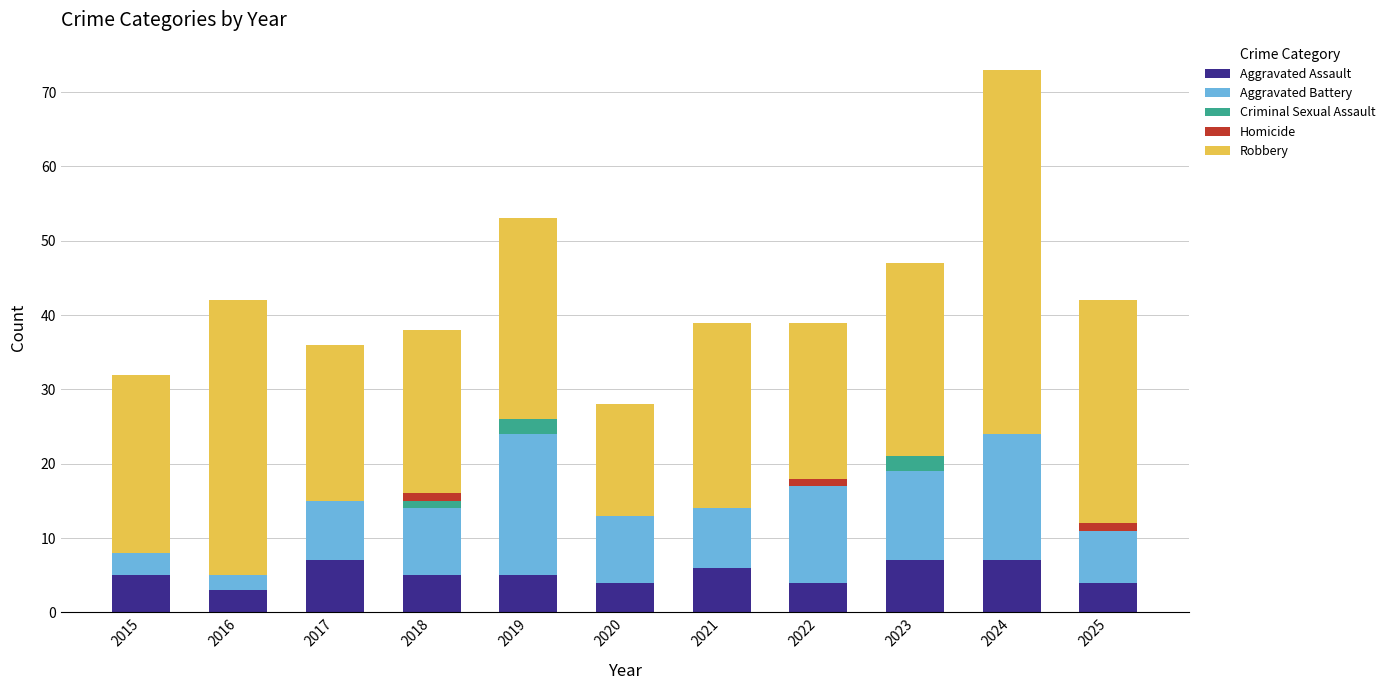

How many categories are shown in the chart?

11